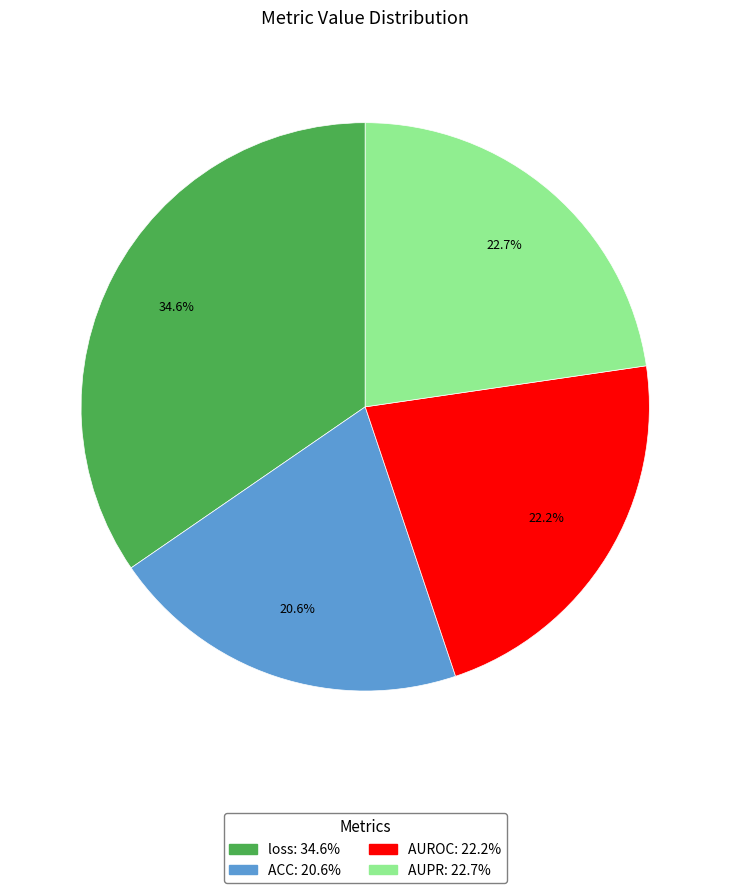

To the nearest percent, what portion does ACC represent?

21%